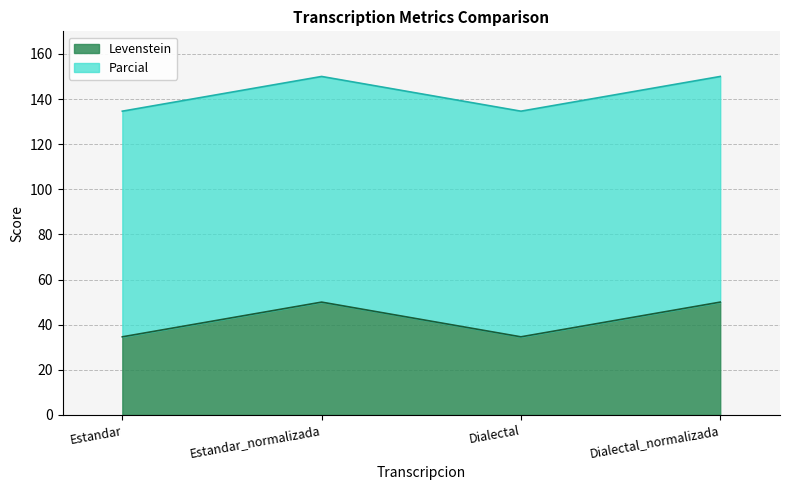

True or false: the data shows 34.6 at Estandar.

True